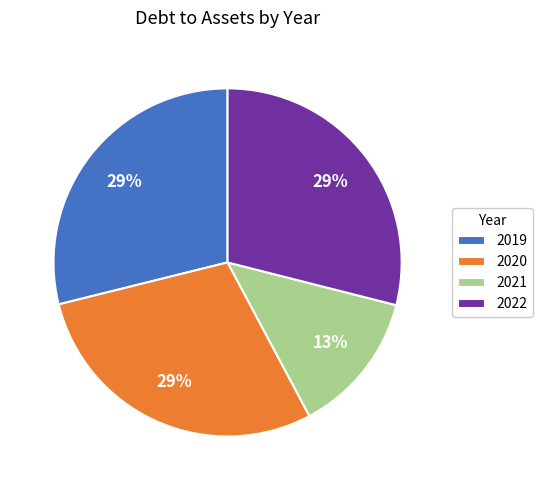

How many segments does this pie chart have?

4